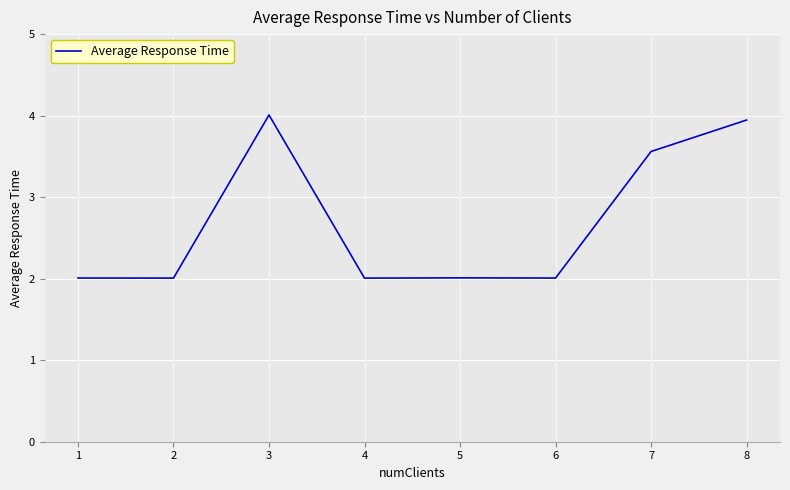

What is the change in value from 3 to 6?

-2.0